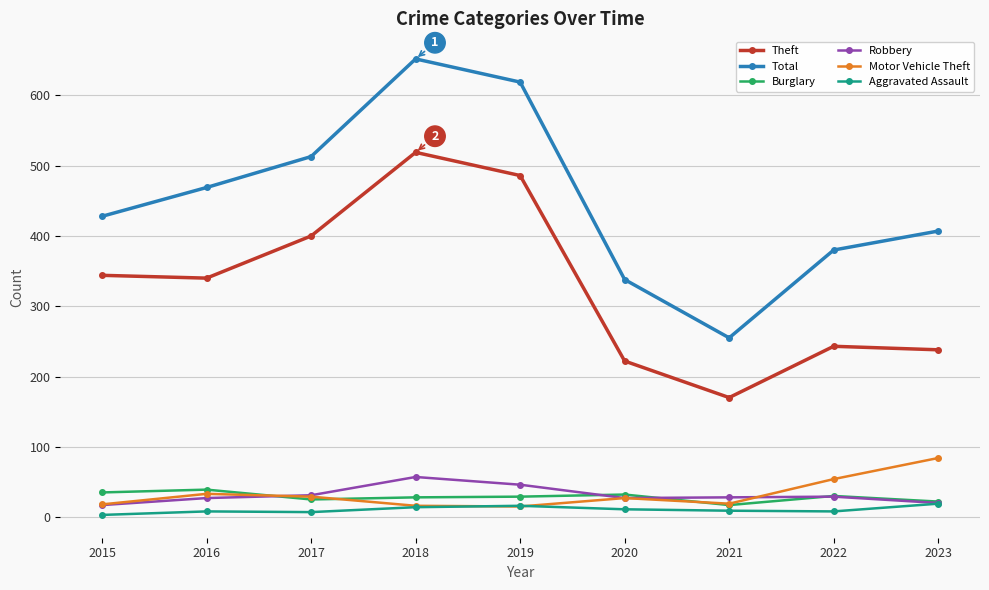

Is the value of Theft at 2017 greater than the value of Robbery at 2020?

Yes